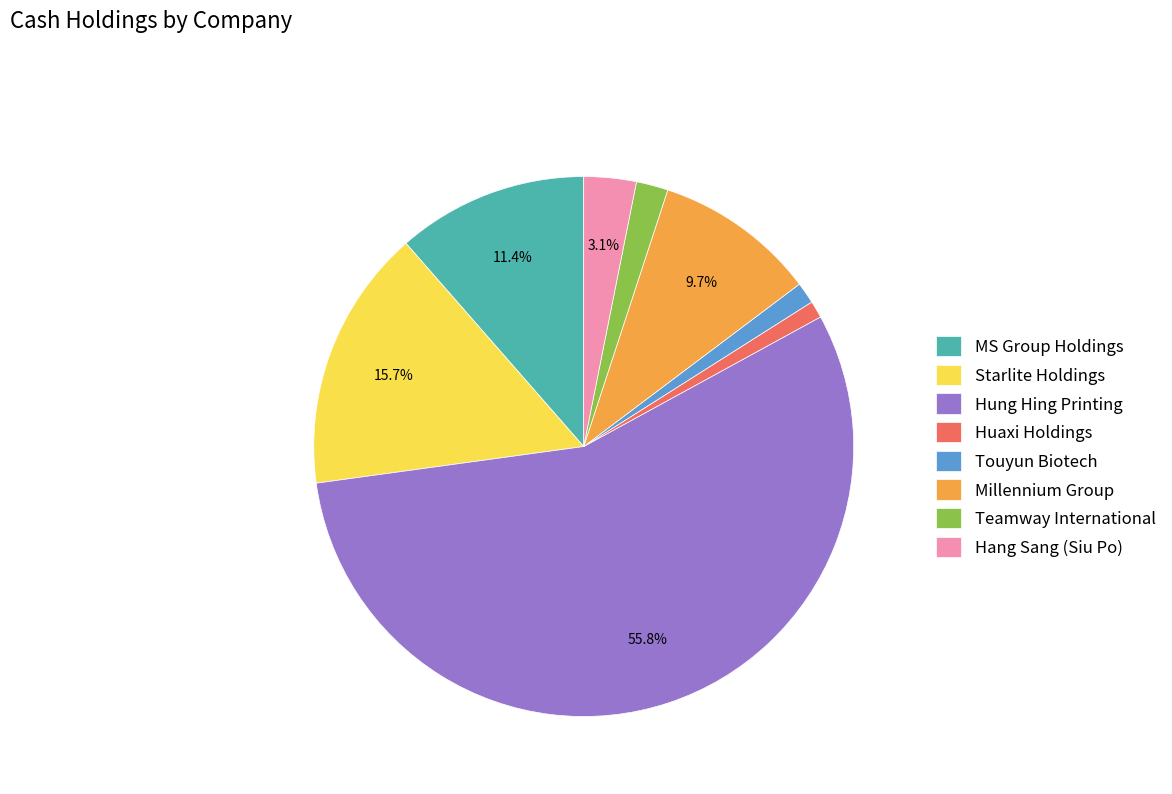

The Teamway International slice represents 2% of the pie. True or false?

True